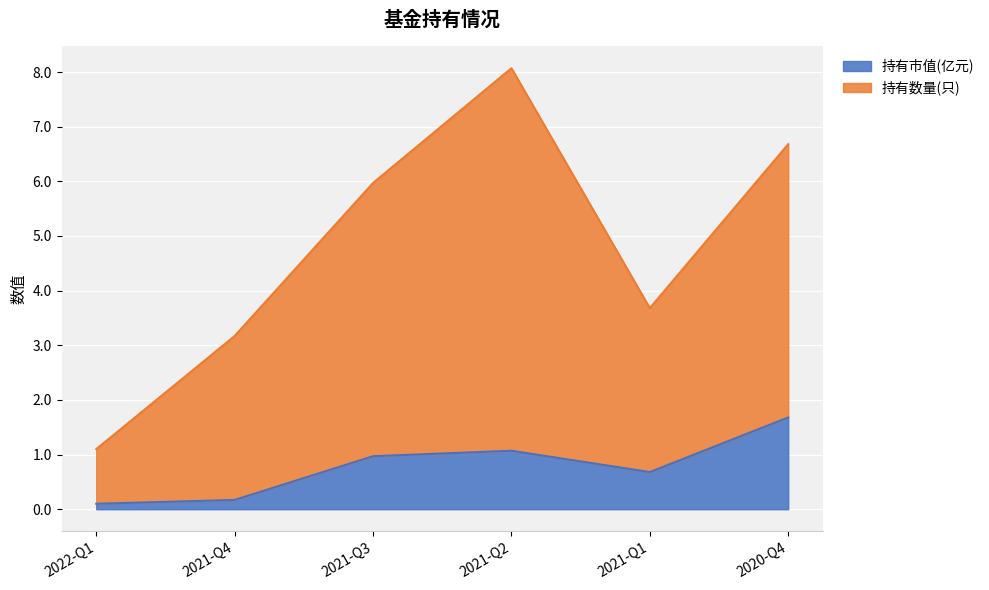

What position from the left is 2022-Q1?

1